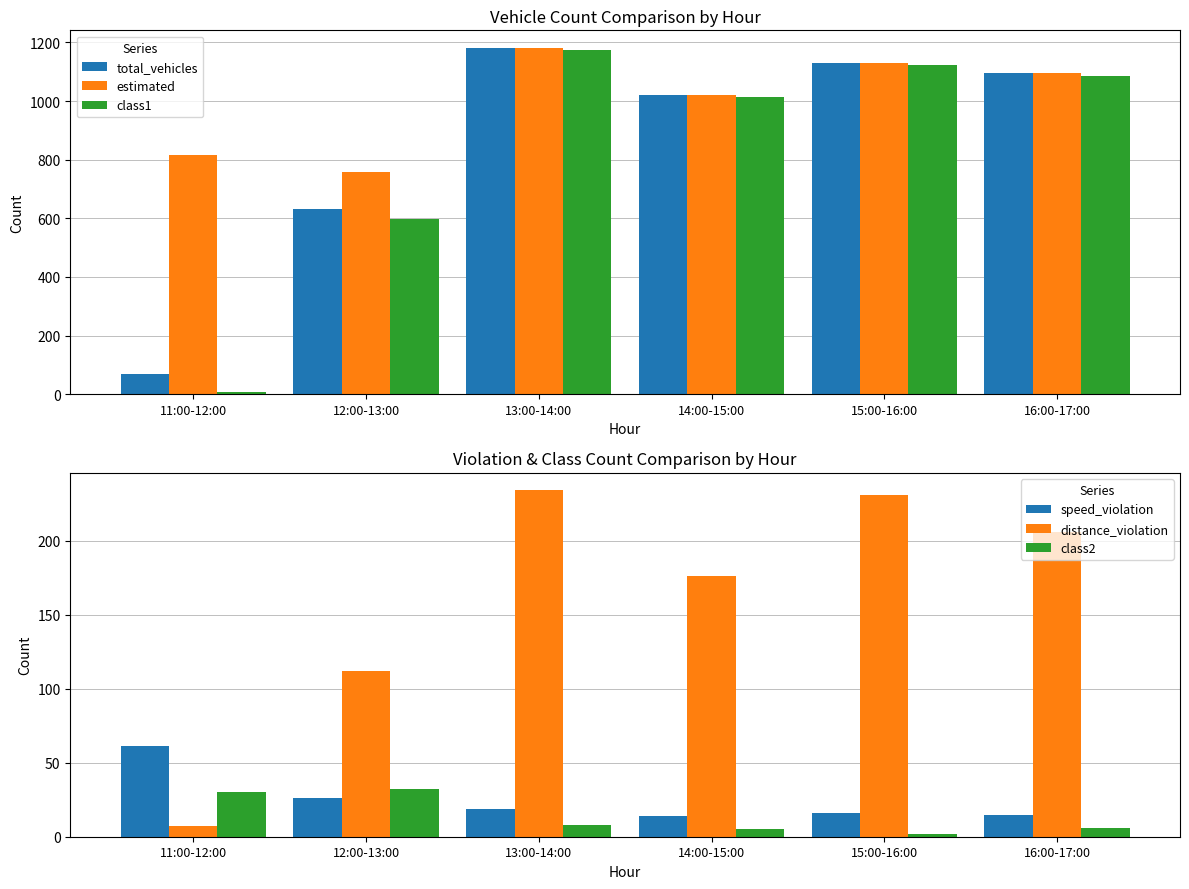

What is the difference between the maximum and second lowest values in the total_vehicles series?

551